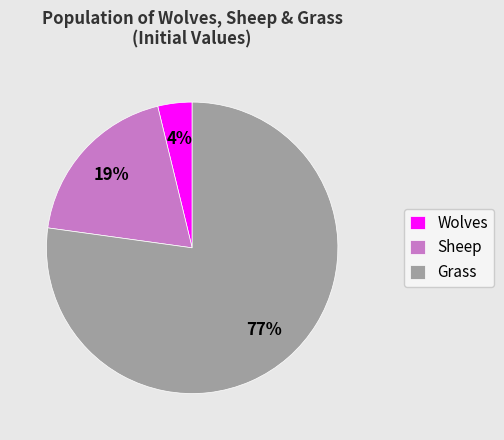

What percentage is the Sheep slice, to the nearest percent?

19%